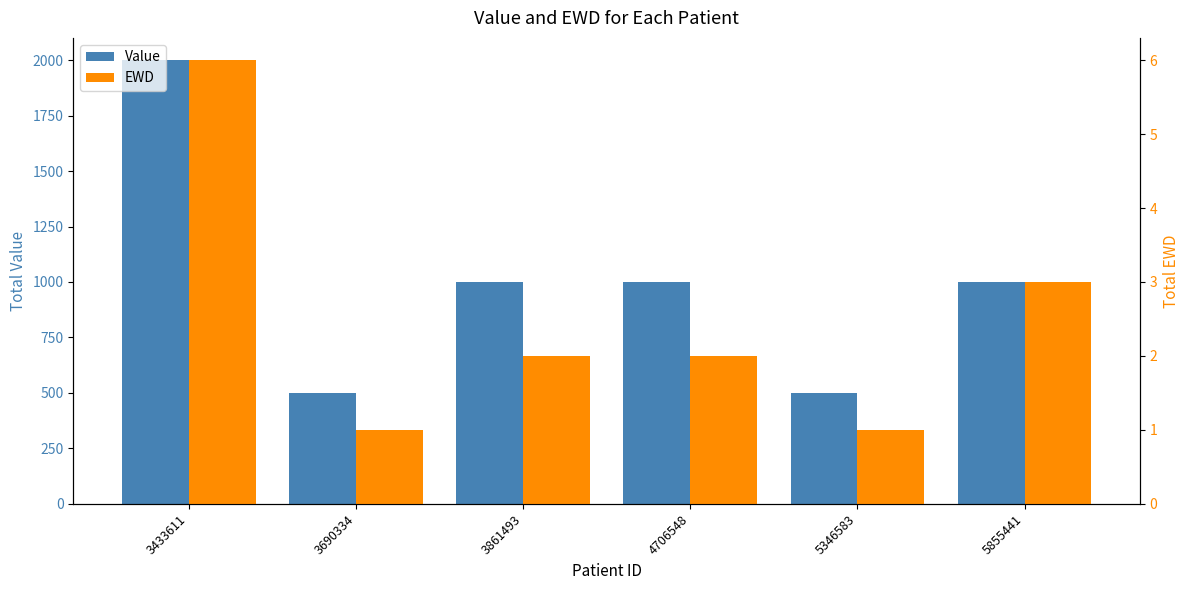

Which has a higher value, 5855441 or 3433611?

3433611